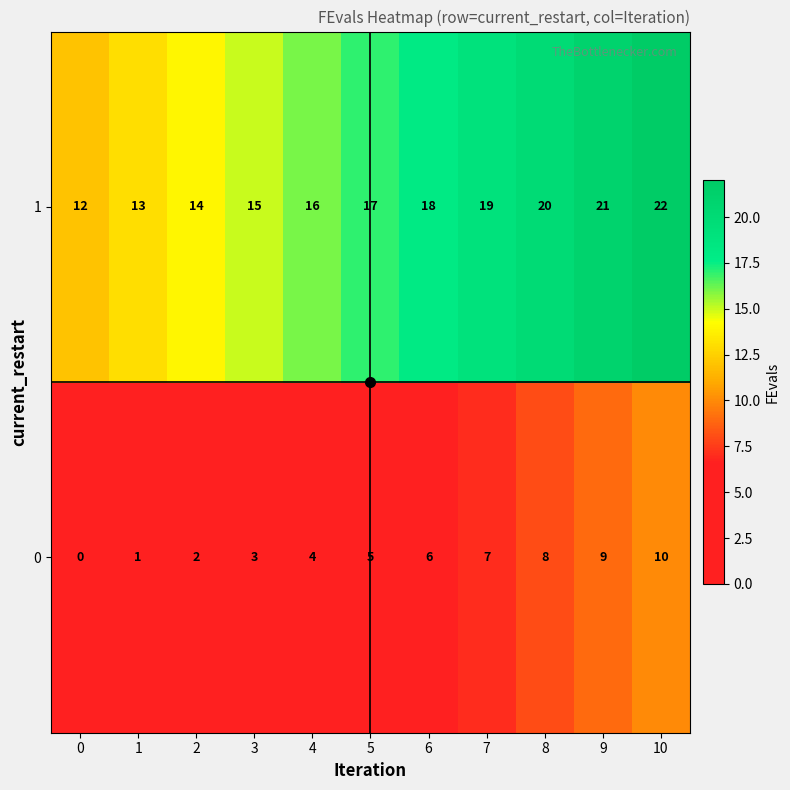

At which category is the sum across all series the highest?

10